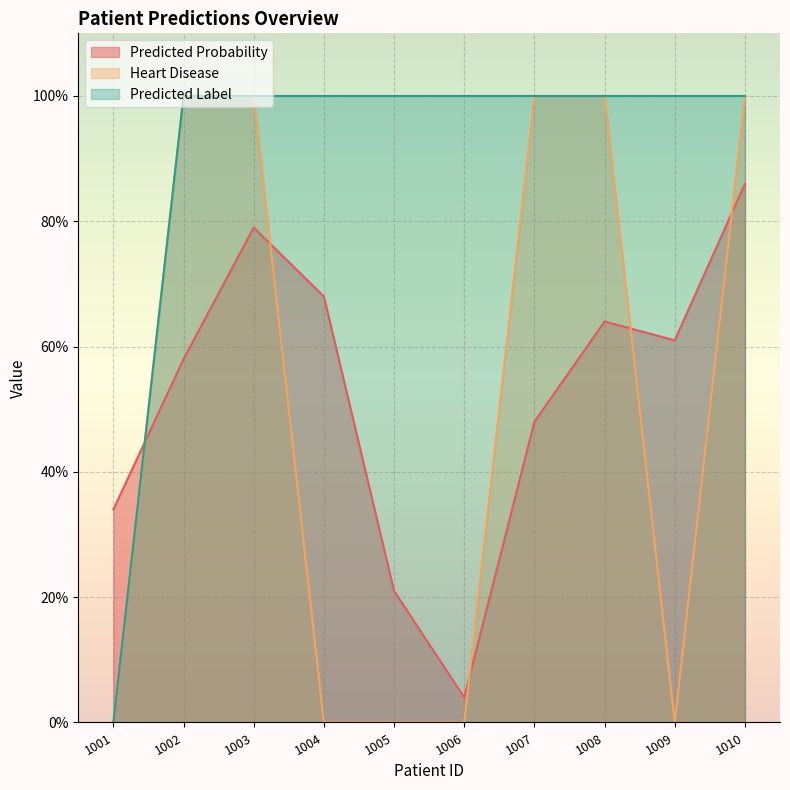

What is the spread (max minus min) of values at 1006?

1.0